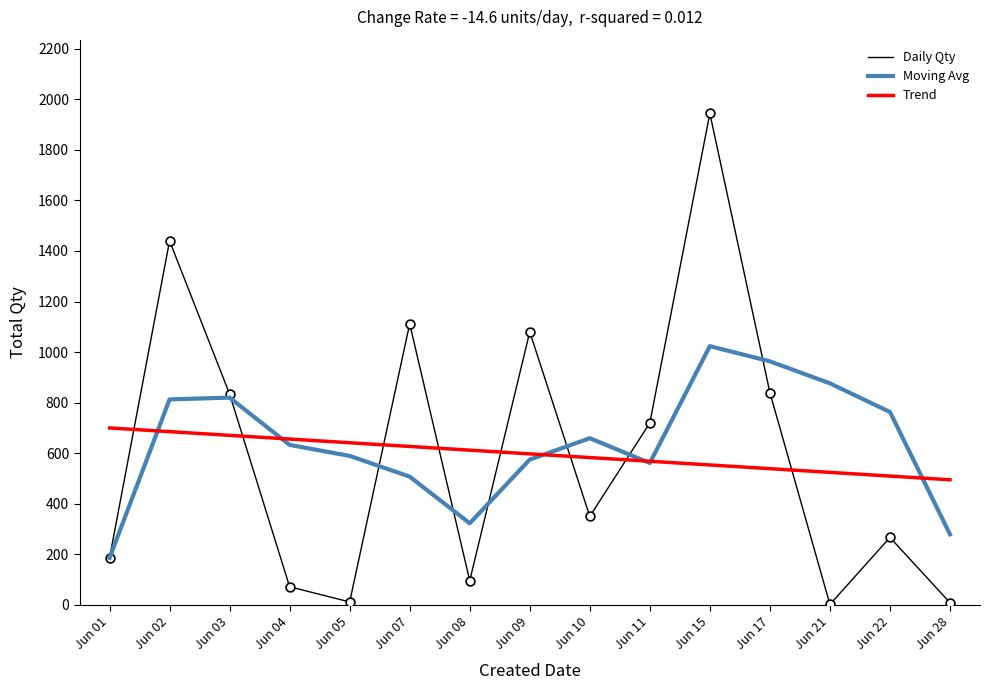

Which series has the largest total across all categories?

Moving Avg